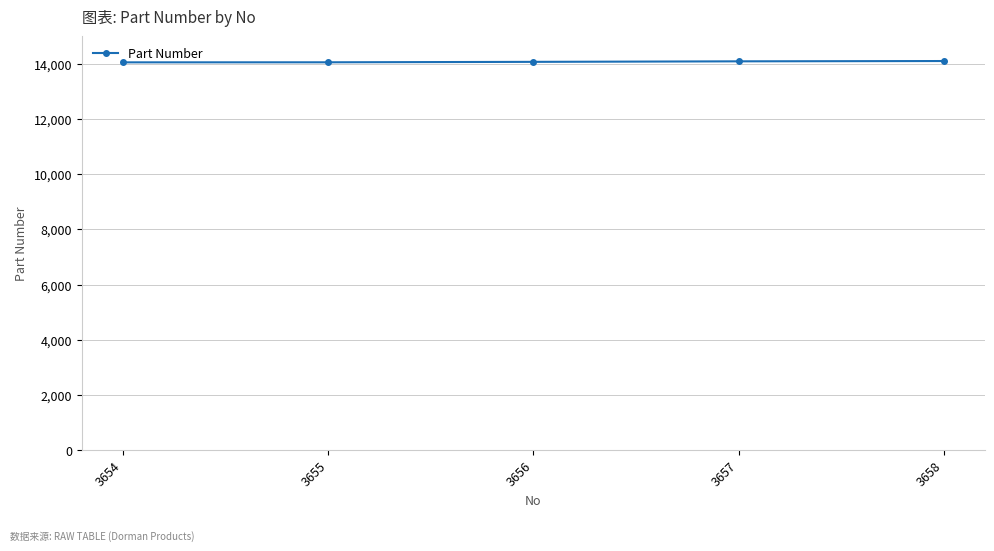

What is the change in value from 3656 to 3658?

+30